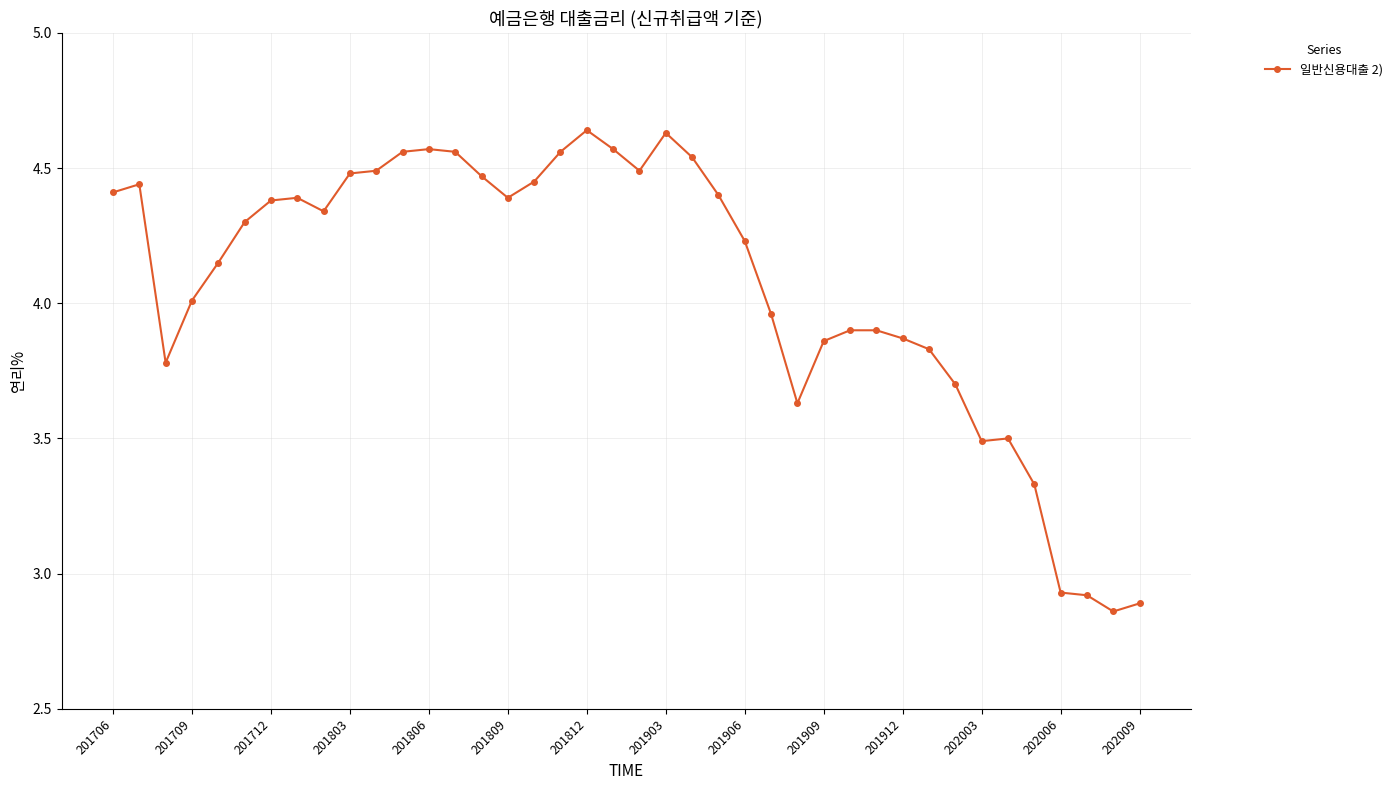

What is the average value?

4.1